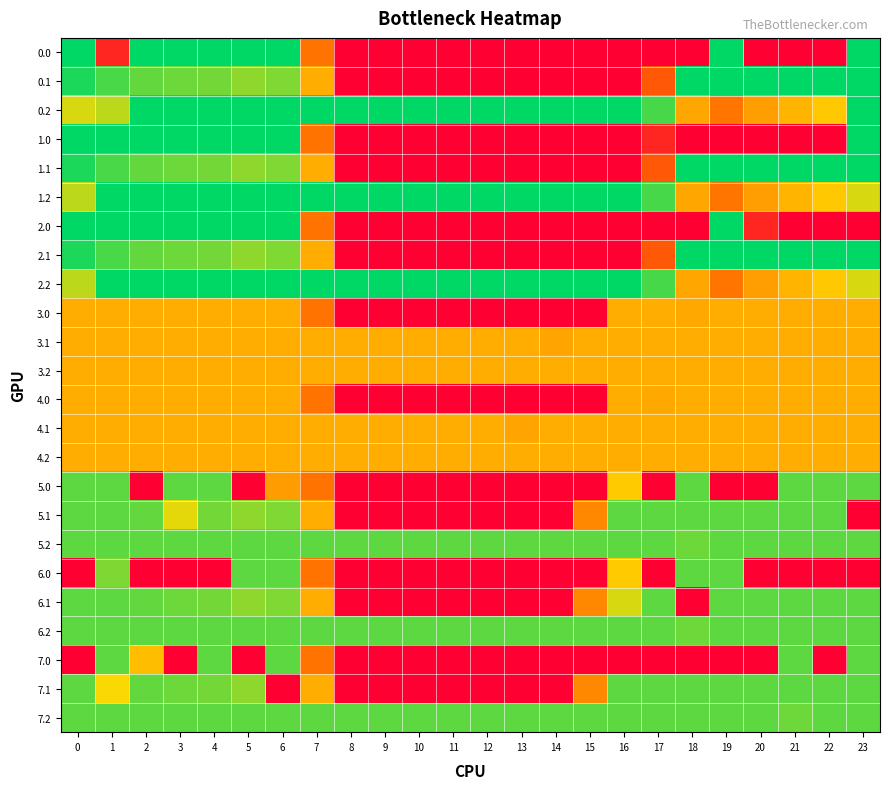

What is the spread (max minus min) of values at 10?

400.0